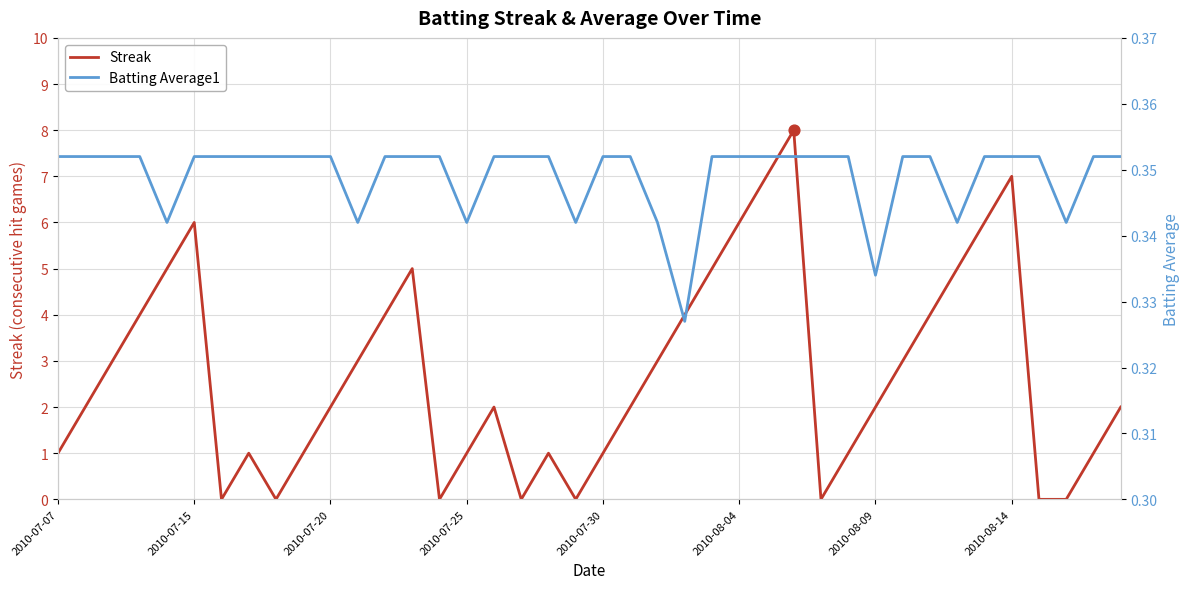

Is the value of Batting Average1 at 29 greater than the value of Streak at 13?

No